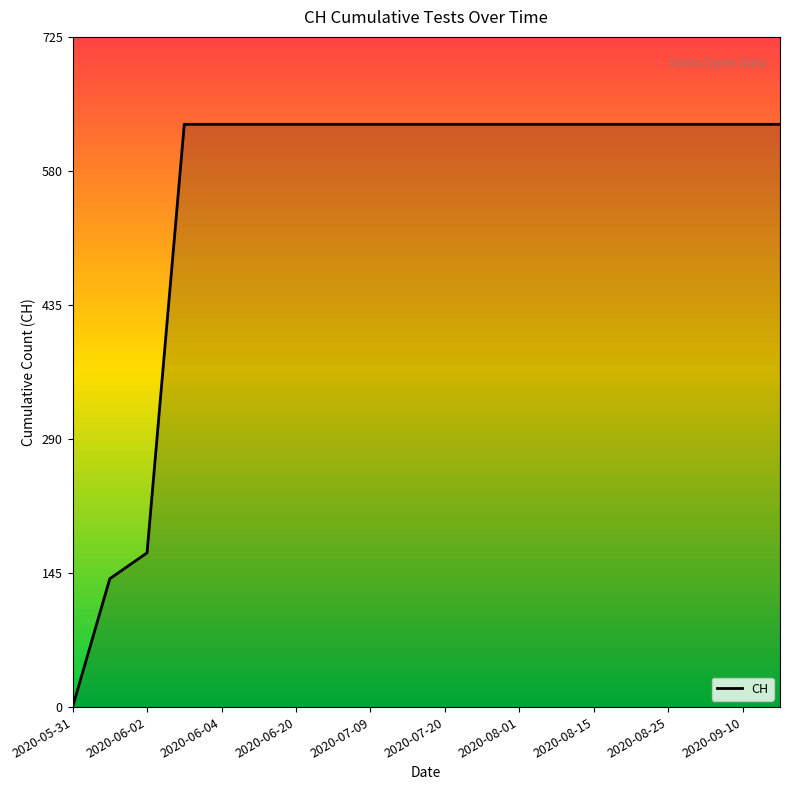

What is the difference between the maximum and minimum values?

631